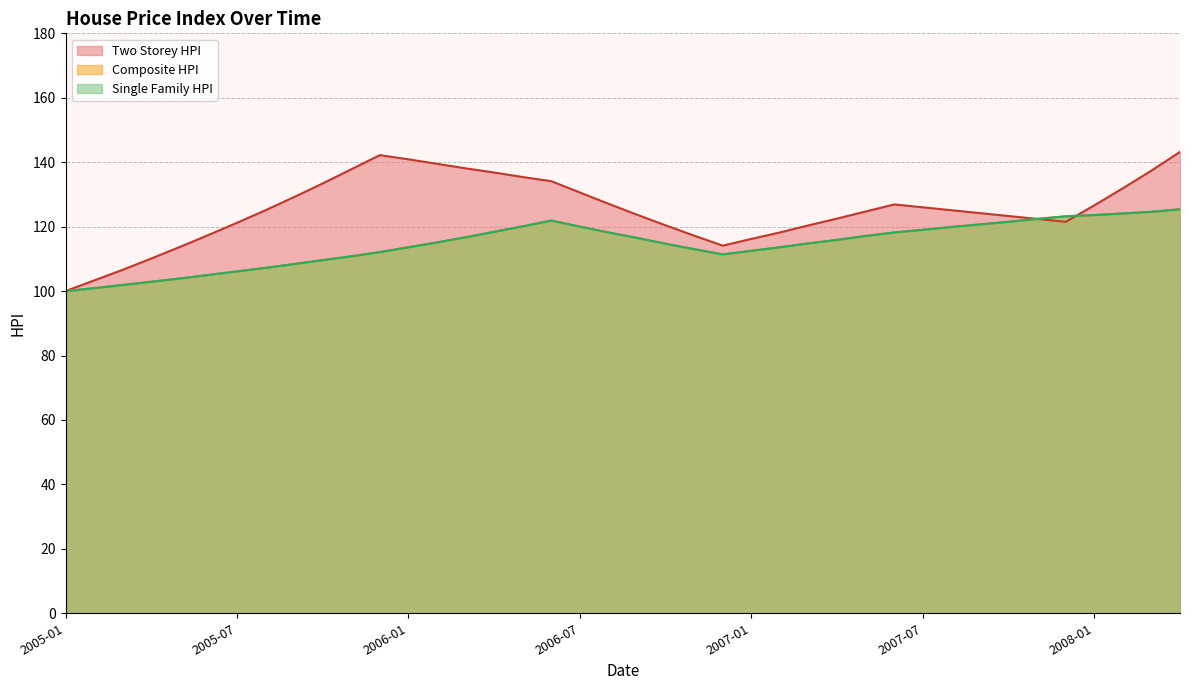

Does the chart have visible grid lines?

Yes